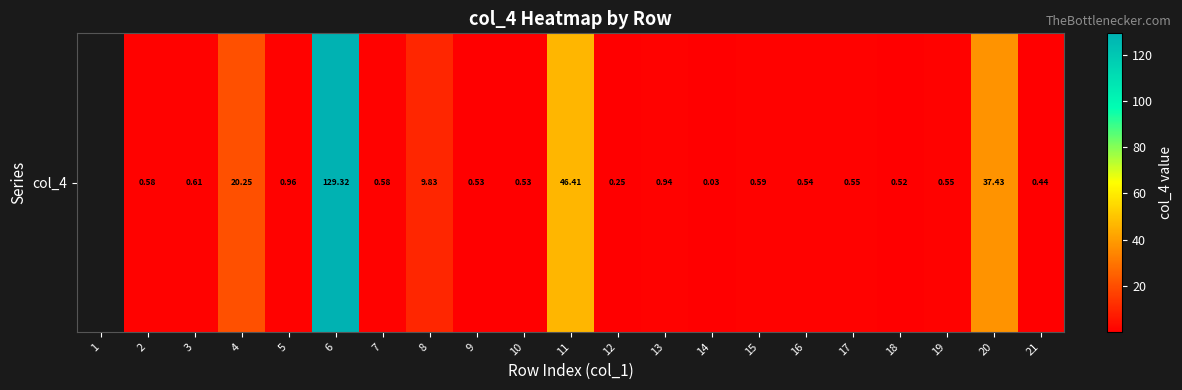

How many series are shown in this chart?

1